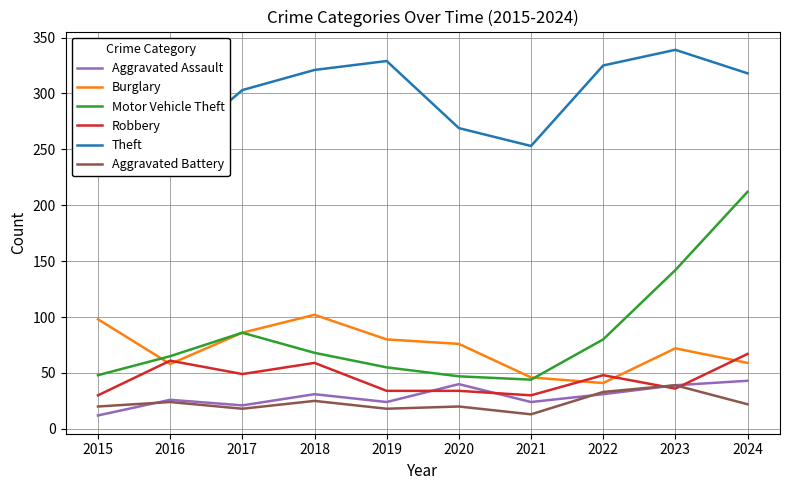

Count the number of categories in the chart.

10